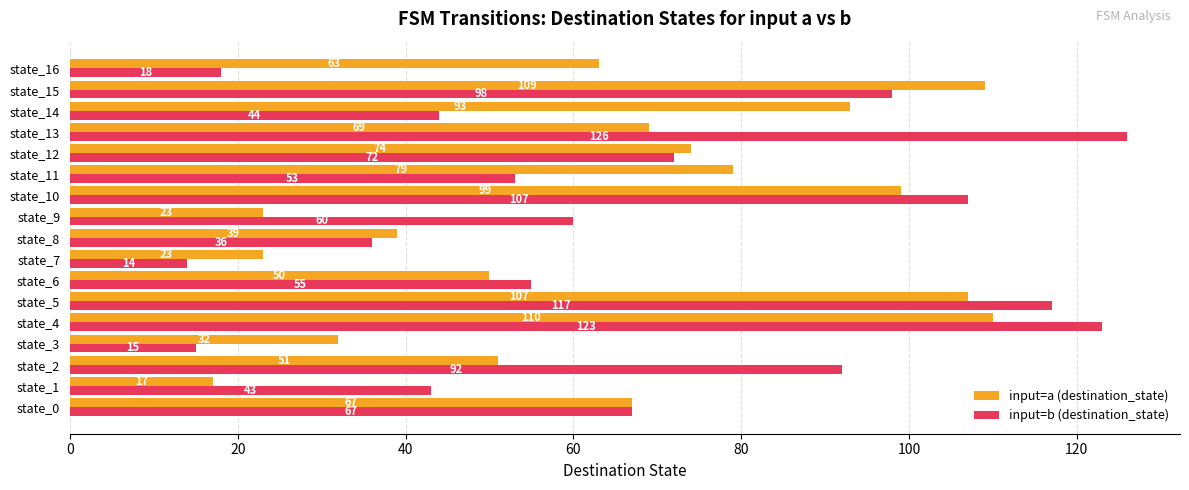

What is the average value of the input=b (destination_state) series?

67